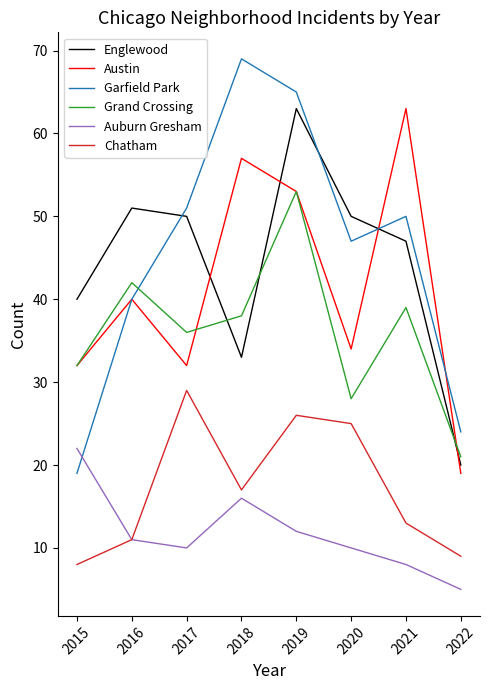

What is the difference between the Auburn Gresham values at 2019 and 2016?

1